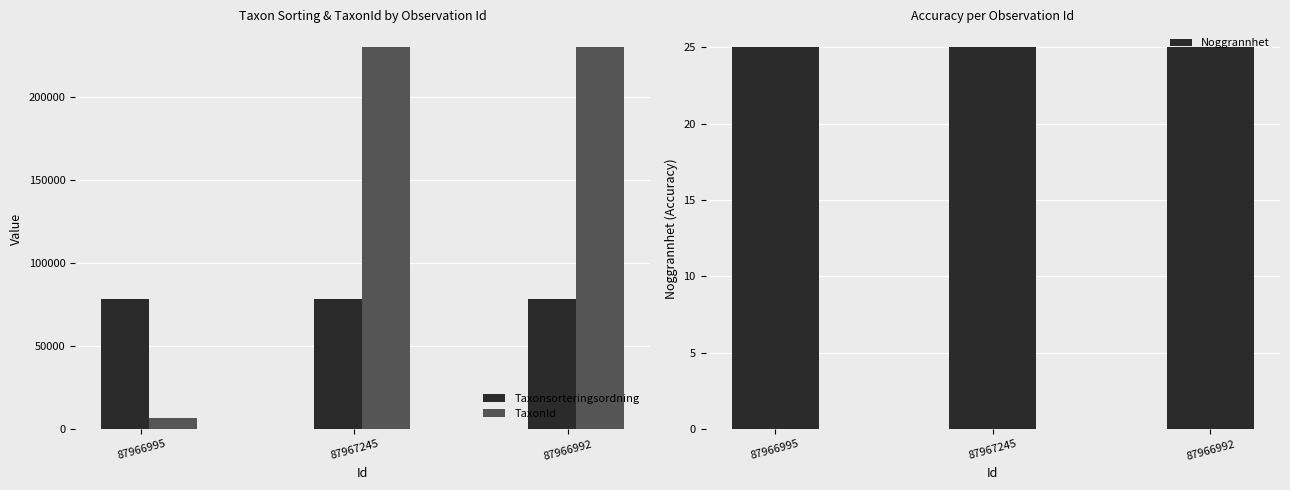

How many categories are shown in the chart?

3